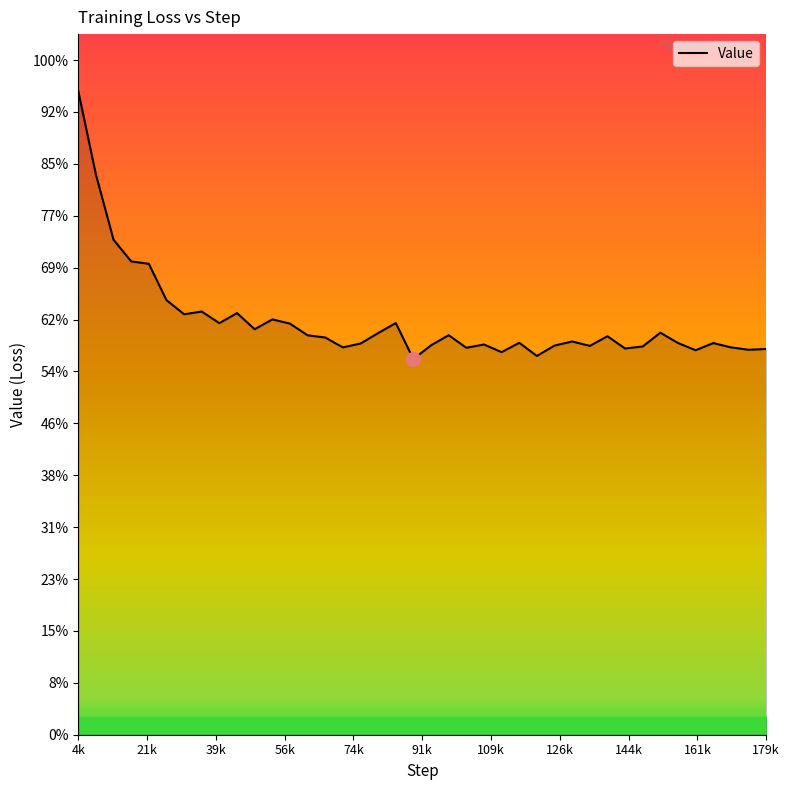

Does the chart have visible grid lines?

No